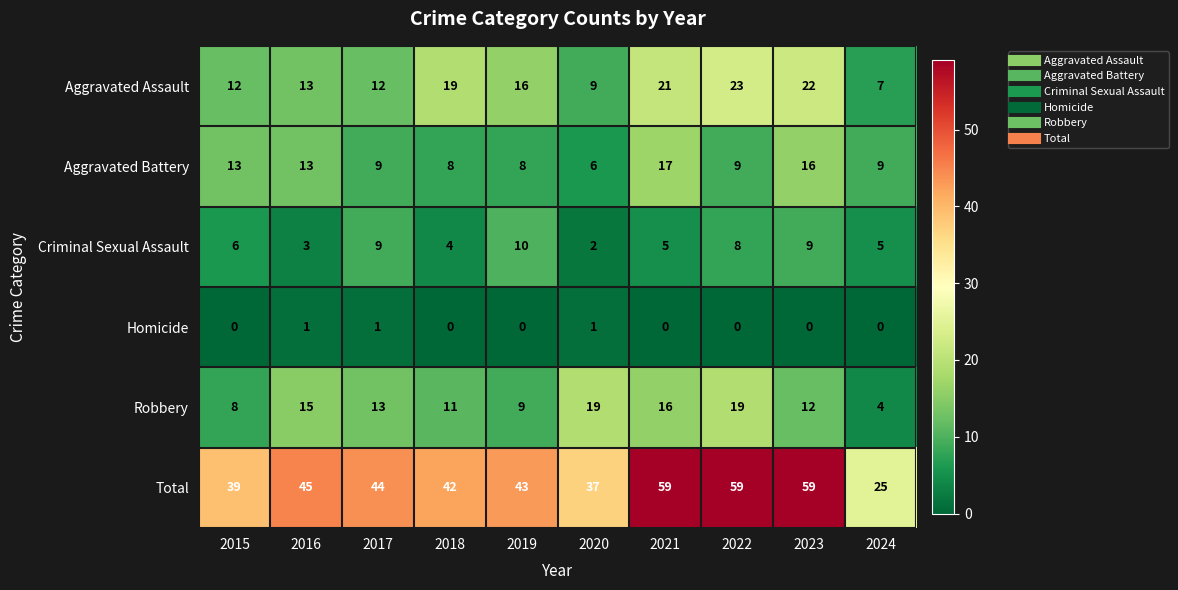

What is the difference between the highest and lowest values at 2024?

25